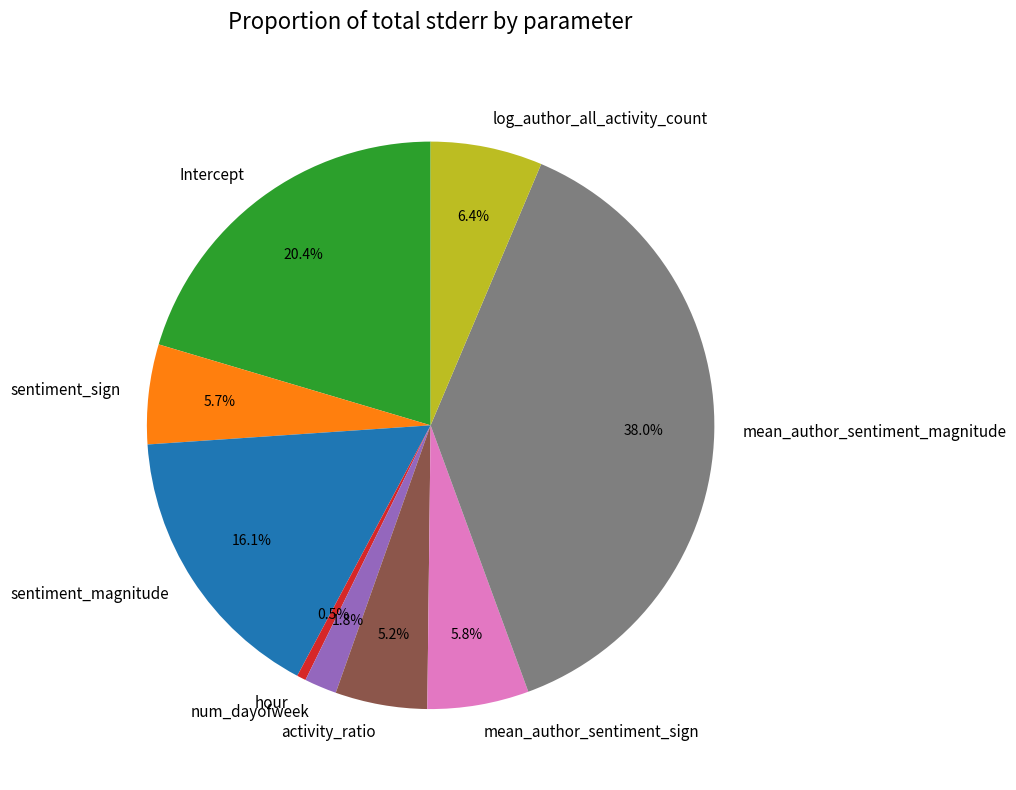

How many slices are in this pie chart?

9